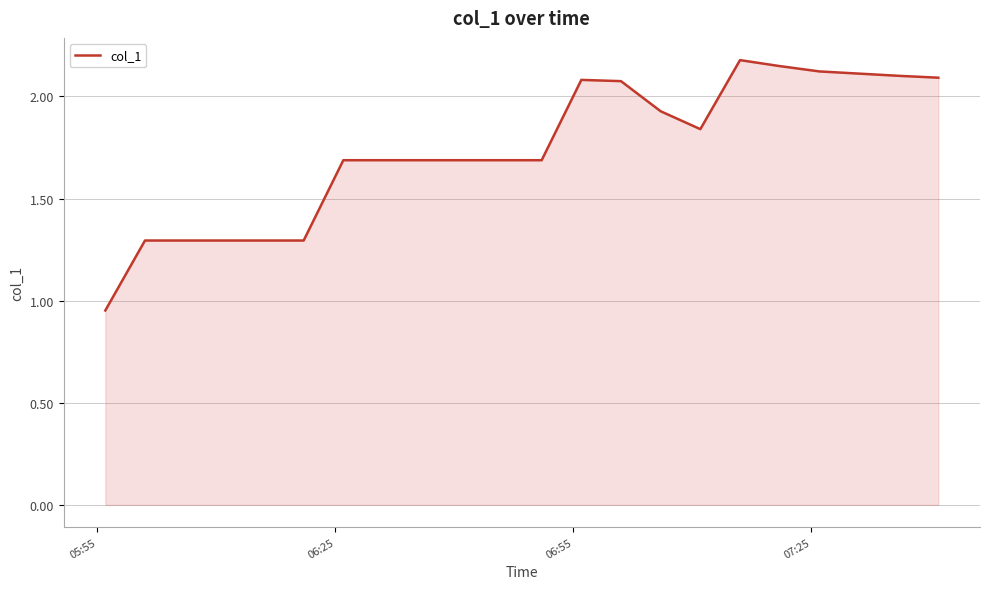

What is the greatest value displayed?

2.2